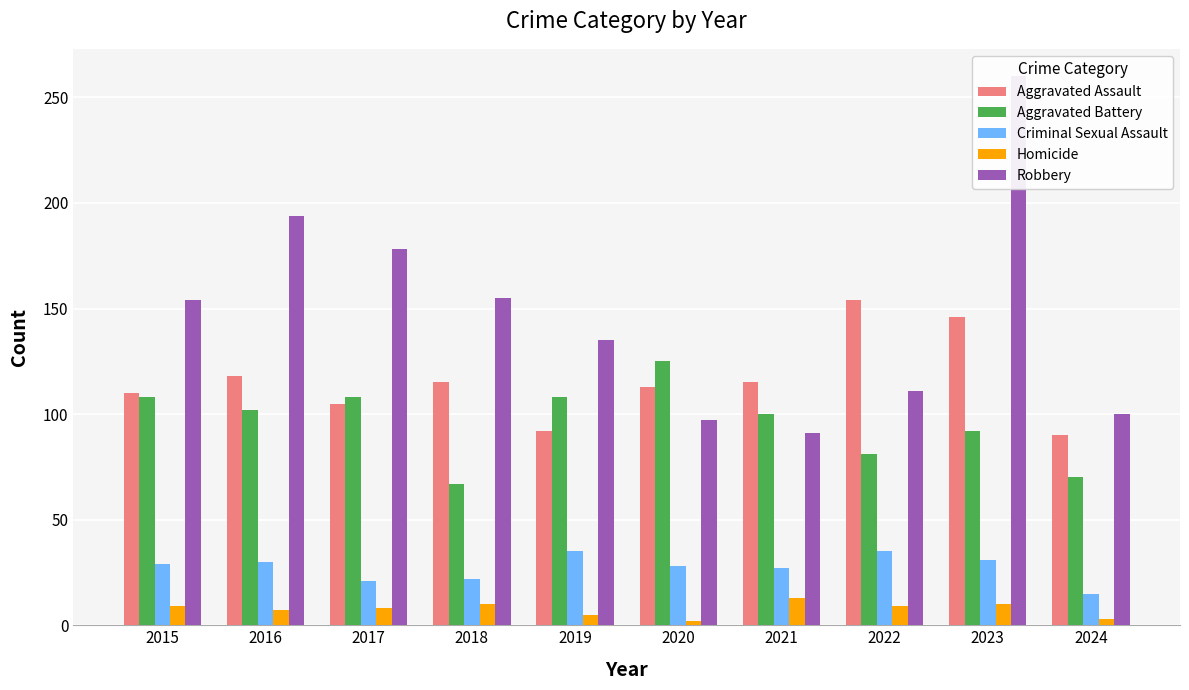

Is it true that Criminal Sexual Assault equals 7 at 2020?

False